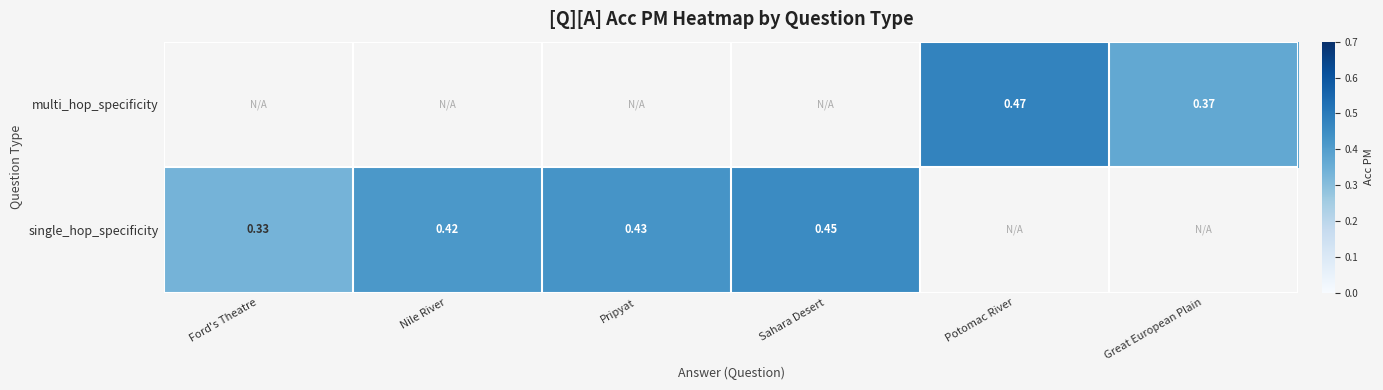

Is it true that single_hop_specificity equals 0.2 at Ford's Theatre?

False